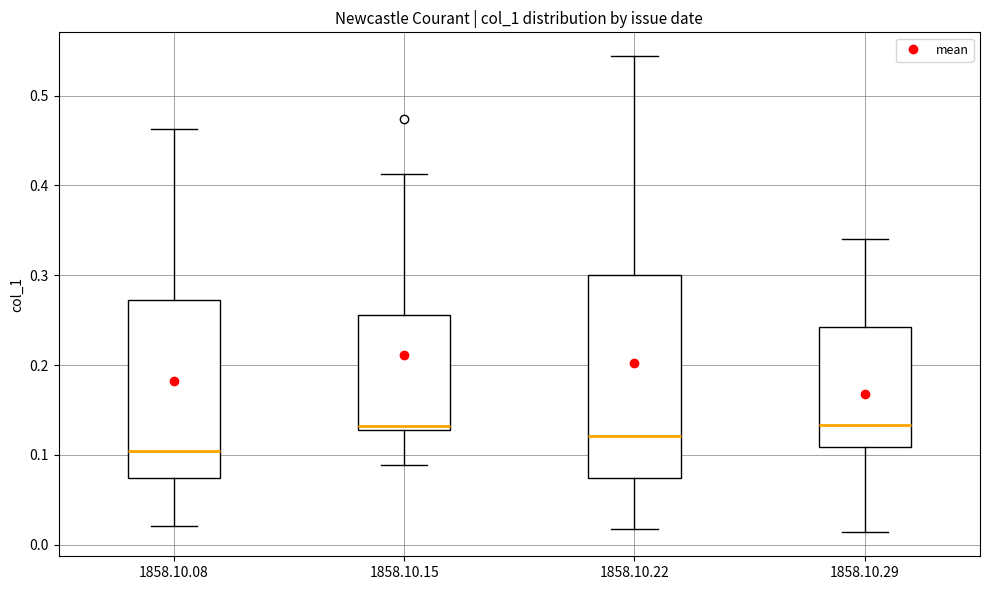

Reading left to right, read every box against the y-axis: the position of its median line, the range the box covers, and the ends of its whiskers. The values are not printed on the chart, so give them approximately, as read against the axis.

1858.10.08: median 0.10, box 0.07 to 0.27, whiskers 0.02 to 0.46
1858.10.15: median 0.13 (just above the box's lower edge), box 0.13 to 0.26, whiskers 0.09 to 0.41
1858.10.22: median 0.12, box 0.07 to 0.30, whiskers 0.02 to 0.54
1858.10.29: median 0.13, box 0.11 to 0.24, whiskers 0.01 to 0.34